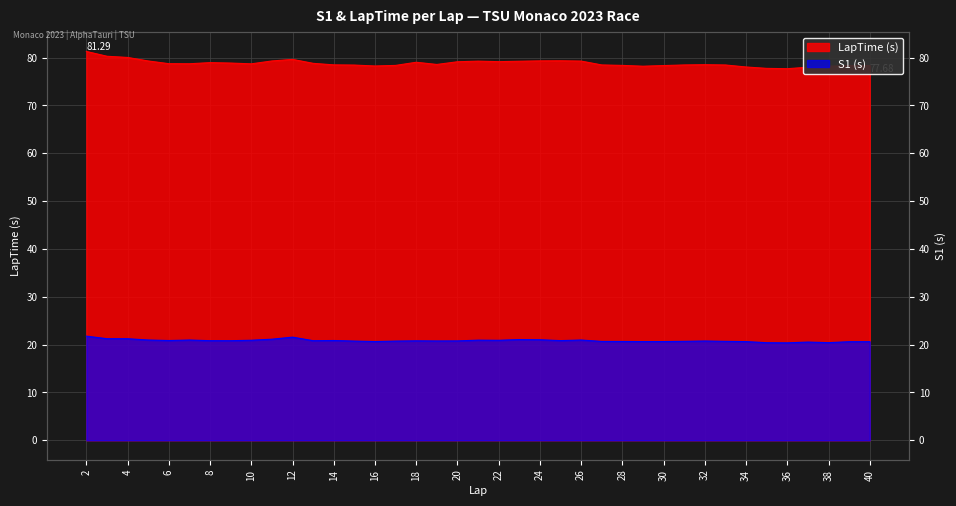

Between 40 and 35, which is larger?

40